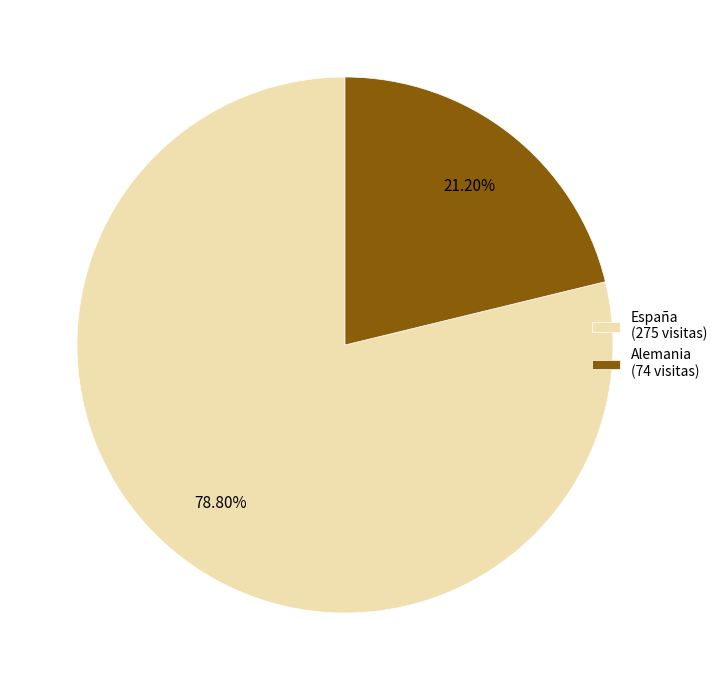

How many segments does this pie chart have?

2